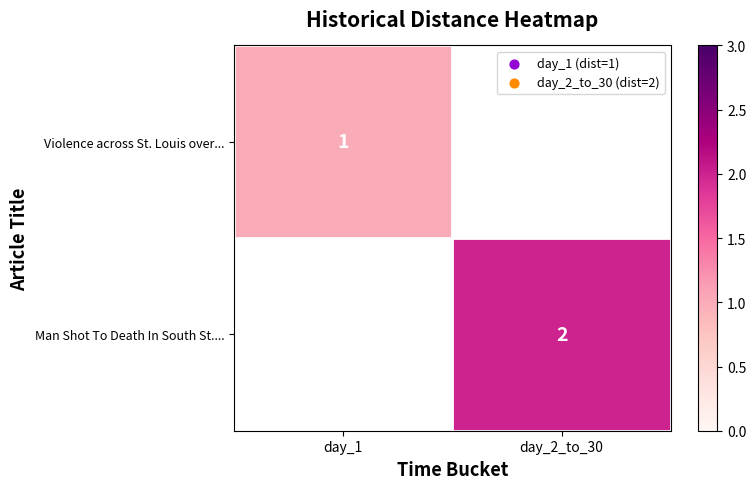

Is it true that Violence across St. Louis over... equals 1 at day_1?

True